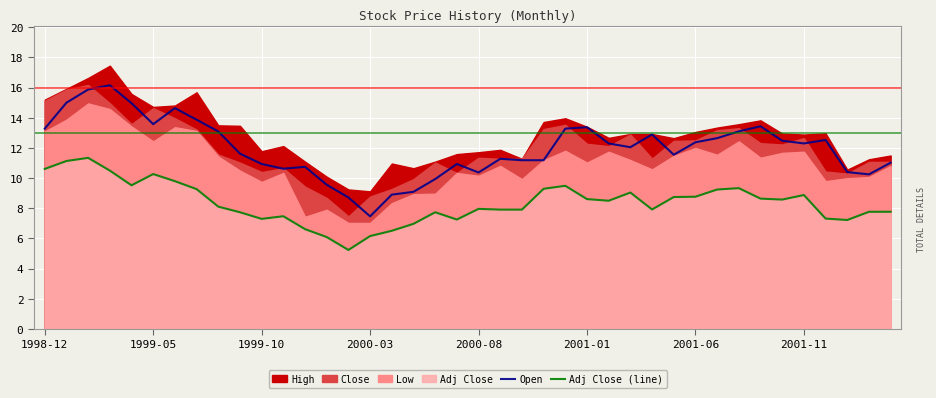

Does the chart display data point markers on the line(s)?

No